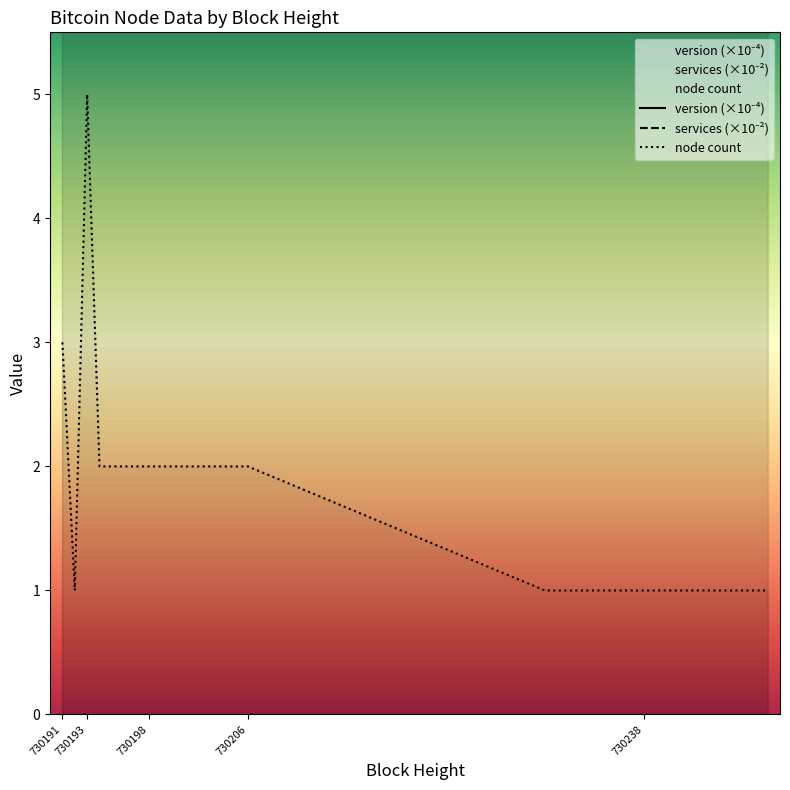

Is this an area chart (filled region under the line)?

No